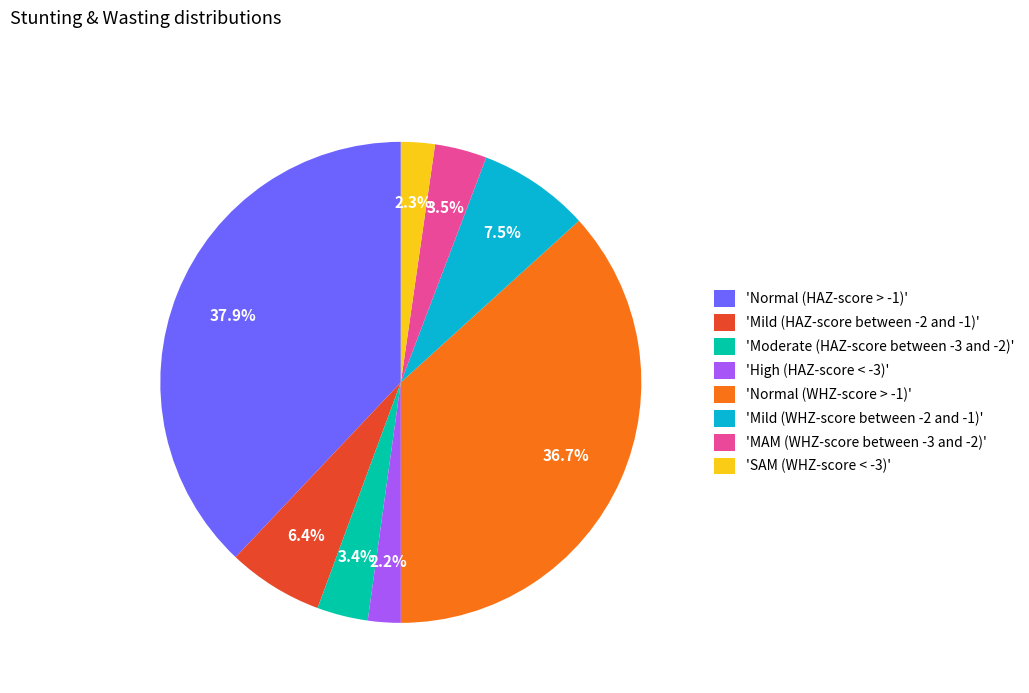

Between 'Mild (HAZ-score between -2 and -1)' and 'Normal (HAZ-score > -1)', which is larger?

'Normal (HAZ-score > -1)'